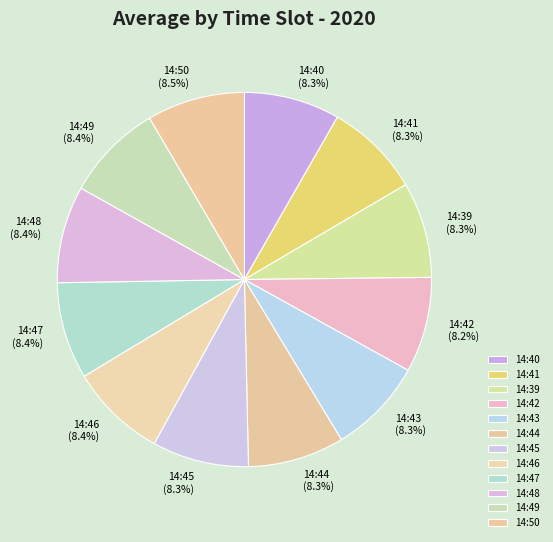

The 14:42 slice represents 22% of the pie. True or false?

False